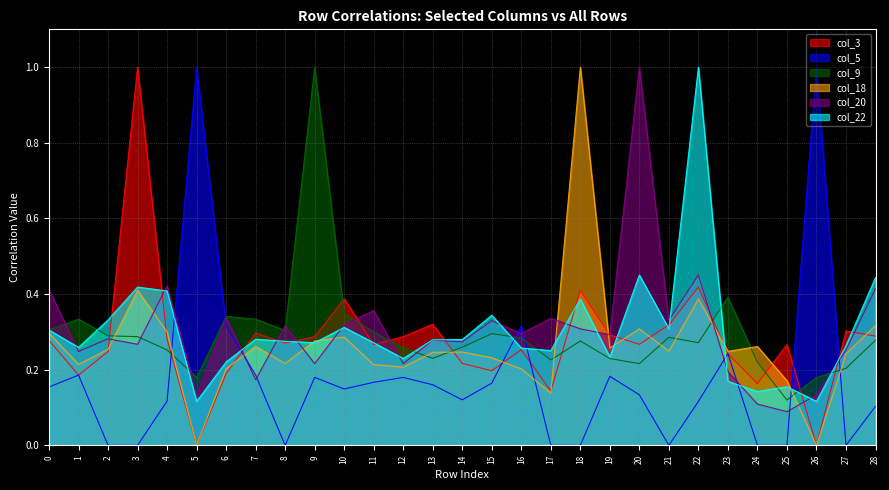

At which label does col_20 reach its minimum?

25